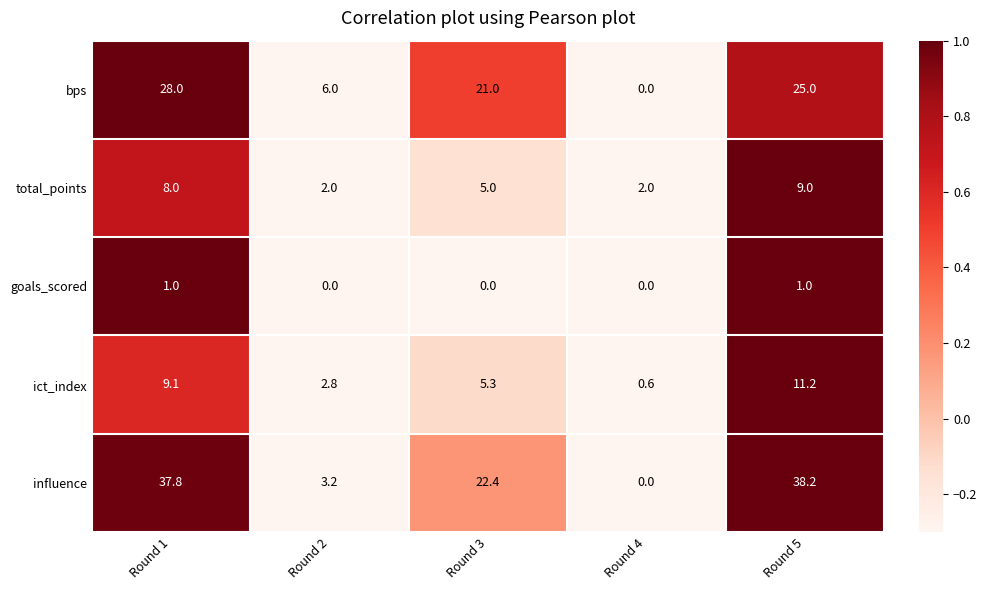

The bps series shows 0.0 at Round 4. True or false?

True